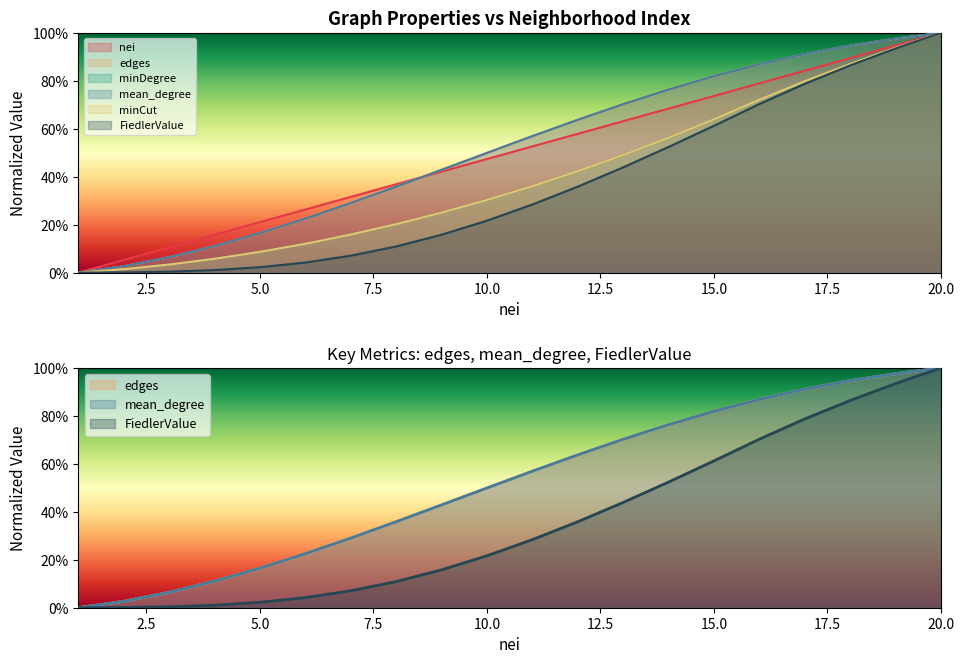

What is the value of the minCut point at the 18th from the left?

0.9